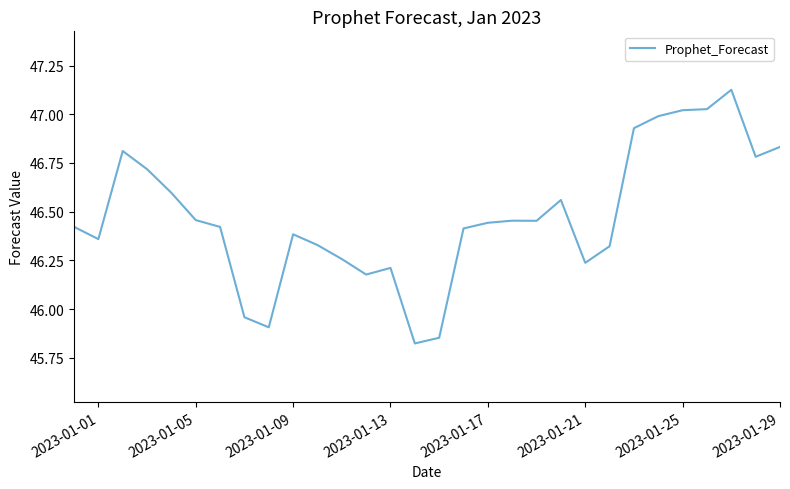

What is the difference between the maximum and minimum values?

1.3